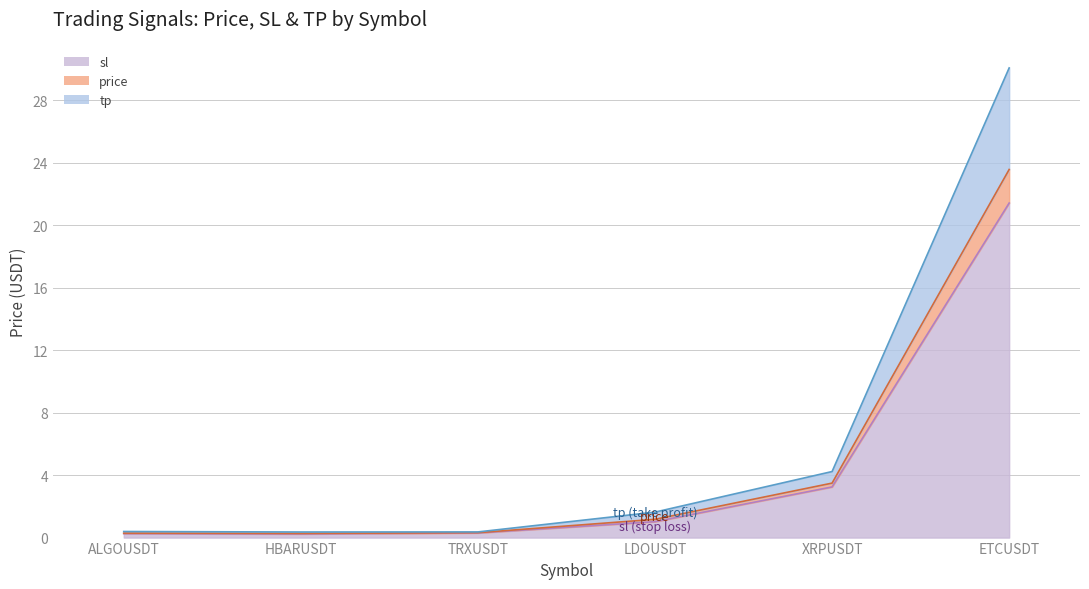

The price series shows 1.7 at LDOUSDT. True or false?

False